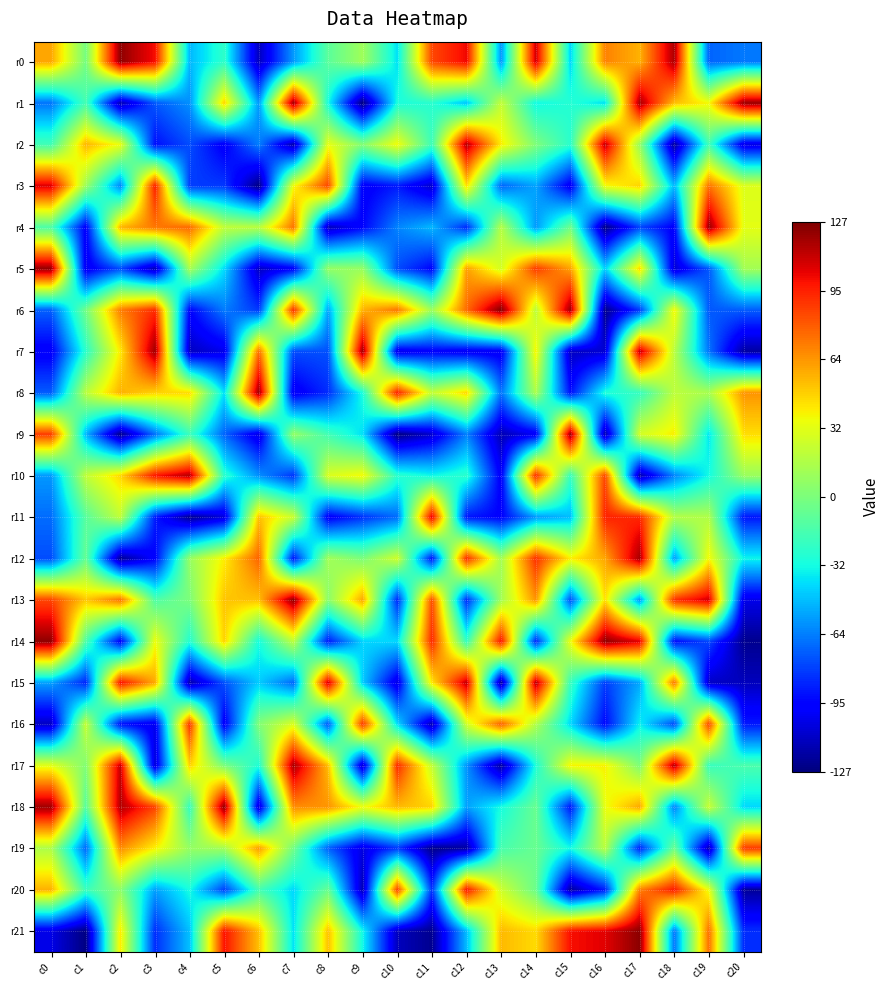

Reading right to left, transcribe all the data shown in this chart.

r0: c20=-65	c19=-70	c18=117	c17=56	c16=69	c15=-42	c14=109	c13=-58	c12=102	c11=85	c10=-39	c9=11	c8=-10	c7=-57	c6=-113	c5=-24	c4=-49	c3=100	c2=123	c1=-2	c0=59
r1: c20=121	c19=37	c18=53	c17=118	c16=-39	c15=-27	c14=-33	c13=22	c12=-46	c11=-26	c10=-30	c9=-127	c8=-31	c7=120	c6=-57	c5=47	c4=-59	c3=-73	c2=-116	c1=-17	c0=-66
r2: c20=-104	c19=-18	c18=-121	c17=8	c16=112	c15=-25	c14=1	c13=40	c12=115	c11=-19	c10=36	c9=2	c8=33	c7=-117	c6=-63	c5=-99	c4=-76	c3=-92	c2=34	c1=55	c0=-18
r3: c20=30	c19=73	c18=-49	c17=47	c16=36	c15=-101	c14=-54	c13=-70	c12=44	c11=-110	c10=-89	c9=-99	c8=85	c7=36	c6=-126	c5=-81	c4=-80	c3=96	c2=-62	c1=10	c0=107
r4: c20=32	c19=122	c18=-97	c17=-78	c16=-125	c15=-4	c14=-57	c13=18	c12=-85	c11=-49	c10=-62	c9=-95	c8=-114	c7=73	c6=19	c5=21	c4=75	c3=72	c2=55	c1=-98	c0=-14
r5: c20=12	c19=-73	c18=-108	c17=46	c16=-43	c15=60	c14=88	c13=27	c12=61	c11=-95	c10=-76	c9=8	c8=8	c7=-97	c6=-112	c5=-40	c4=14	c3=-115	c2=-76	c1=-102	c0=122
r6: c20=-72	c19=-73	c18=38	c17=-81	c16=-124	c15=120	c14=19	c13=126	c12=75	c11=10	c10=72	c9=56	c8=-54	c7=91	c6=-81	c5=-64	c4=-95	c3=92	c2=70	c1=-3	c0=-71
r7: c20=-119	c19=-66	c18=19	c17=112	c16=-108	c15=-112	c14=39	c13=-100	c12=-101	c11=-97	c10=-103	c9=120	c8=-75	c7=-76	c6=74	c5=-103	c4=-112	c3=120	c2=41	c1=-25	c0=-99
r8: c20=64	c19=14	c18=20	c17=-22	c16=-29	c15=-92	c14=15	c13=-66	c12=46	c11=22	c10=96	c9=-30	c8=-84	c7=-101	c6=121	c5=-39	c4=45	c3=47	c2=56	c1=19	c0=-72
r9: c20=44	c19=-38	c18=40	c17=27	c16=-117	c15=121	c14=-100	c13=-115	c12=-63	c11=-109	c10=-126	c9=-39	c8=-18	c7=8	c6=-105	c5=-70	c4=-20	c3=-67	c2=-124	c1=-49	c0=88
r10: c20=9	c19=-32	c18=-62	c17=-117	c16=85	c15=-21	c14=92	c13=-99	c12=-25	c11=-33	c10=-25	c9=37	c8=29	c7=-82	c6=-59	c5=-25	c4=115	c3=98	c2=46	c1=21	c0=-57
r11: c20=-90	c19=16	c18=17	c17=93	c16=95	c15=-48	c14=-57	c13=-96	c12=-90	c11=105	c10=-68	c9=-83	c8=-99	c7=24	c6=52	c5=-106	c4=-123	c3=-88	c2=21	c1=-11	c0=-68
r12: c20=-34	c19=37	c18=-56	c17=118	c16=59	c15=40	c14=91	c13=12	c12=92	c11=-91	c10=26	c9=0	c8=12	c7=-90	c6=77	c5=40	c4=8	c3=-96	c2=-122	c1=-7	c0=-76
r13: c20=-103	c19=108	c18=91	c17=-58	c16=44	c15=-75	c14=64	c13=12	c12=-84	c11=83	c10=-85	c9=59	c8=4	c7=123	c6=52	c5=51	c4=0	c3=-14	c2=73	c1=50	c0=85
r14: c20=-123	c19=-77	c18=-93	c17=105	c16=123	c15=35	c14=-86	c13=99	c12=-22	c11=93	c10=-41	c9=-42	c8=-89	c7=20	c6=-31	c5=47	c4=-27	c3=35	c2=-97	c1=-14	c0=123
r15: c20=-113	c19=-111	c18=72	c17=-53	c16=-80	c15=-21	c14=115	c13=-122	c12=112	c11=42	c10=-105	c9=-44	c8=109	c7=-69	c6=-44	c5=-75	c4=-117	c3=58	c2=99	c1=-86	c0=-55
r16: c20=-89	c19=85	c18=-77	c17=-35	c16=-94	c15=-41	c14=16	c13=79	c12=26	c11=-116	c10=-40	c9=89	c8=-74	c7=29	c6=2	c5=-100	c4=90	c3=-102	c2=-92	c1=23	c0=-112
r17: c20=-15	c19=-21	c18=115	c17=1	c16=39	c15=38	c14=-29	c13=-120	c12=-58	c11=22	c10=93	c9=-110	c8=53	c7=118	c6=-28	c5=0	c4=47	c3=-108	c2=111	c1=2	c0=32
r18: c20=-41	c19=24	c18=-63	c17=59	c16=34	c15=-90	c14=-6	c13=-31	c12=-55	c11=47	c10=54	c9=35	c8=64	c7=66	c6=-108	c5=123	c4=-22	c3=86	c2=116	c1=-11	c0=120
r19: c20=88	c19=-117	c18=-5	c17=-87	c16=19	c15=-32	c14=-6	c13=-16	c12=-119	c11=-124	c10=-81	c9=-105	c8=-71	c7=-3	c6=62	c5=12	c4=8	c3=39	c2=66	c1=-69	c0=15
r20: c20=-121	c19=34	c18=97	c17=69	c16=-88	c15=-120	c14=-5	c13=25	c12=98	c11=-82	c10=86	c9=-115	c8=-6	c7=-41	c6=-17	c5=-79	c4=-31	c3=-55	c2=5	c1=-20	c0=56
r21: c20=-84	c19=74	c18=-66	c17=124	c16=105	c15=100	c14=45	c13=54	c12=-48	c11=-123	c10=-113	c9=-33	c8=52	c7=-39	c6=52	c5=99	c4=-47	c3=-84	c2=41	c1=-126	c0=-104